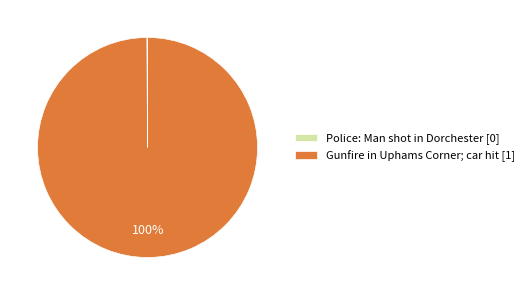

Does any single category account for the majority?

Yes